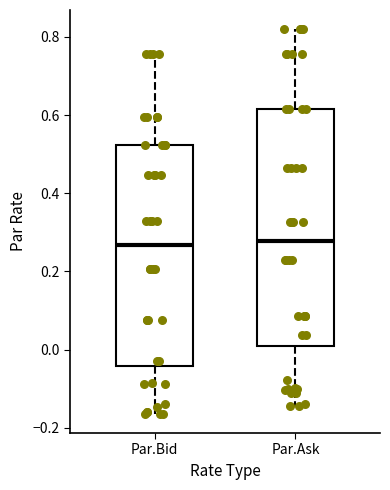

Where is the lower edge of the box for Par.Ask on the y-axis? The values are not printed on the chart, so give them approximately, as read against the axis.

0.00